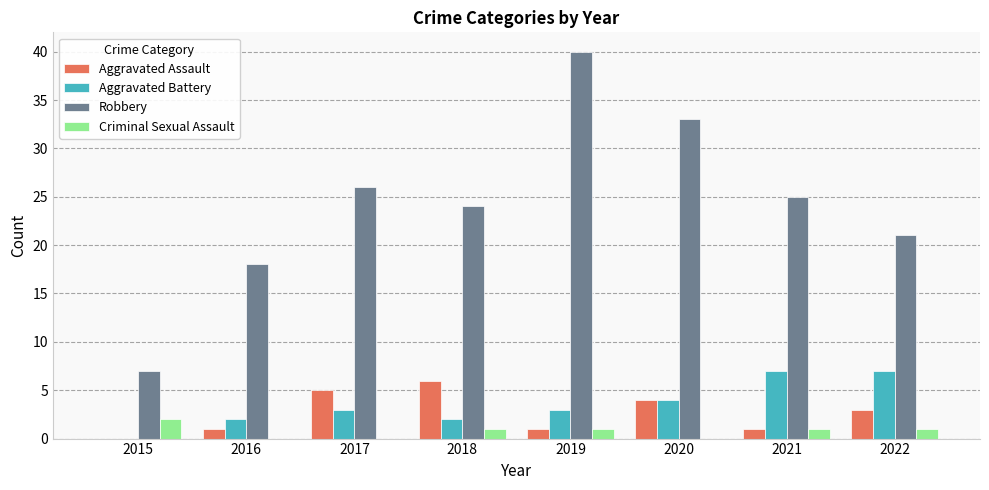

Which series has the largest range (max minus min)?

Robbery